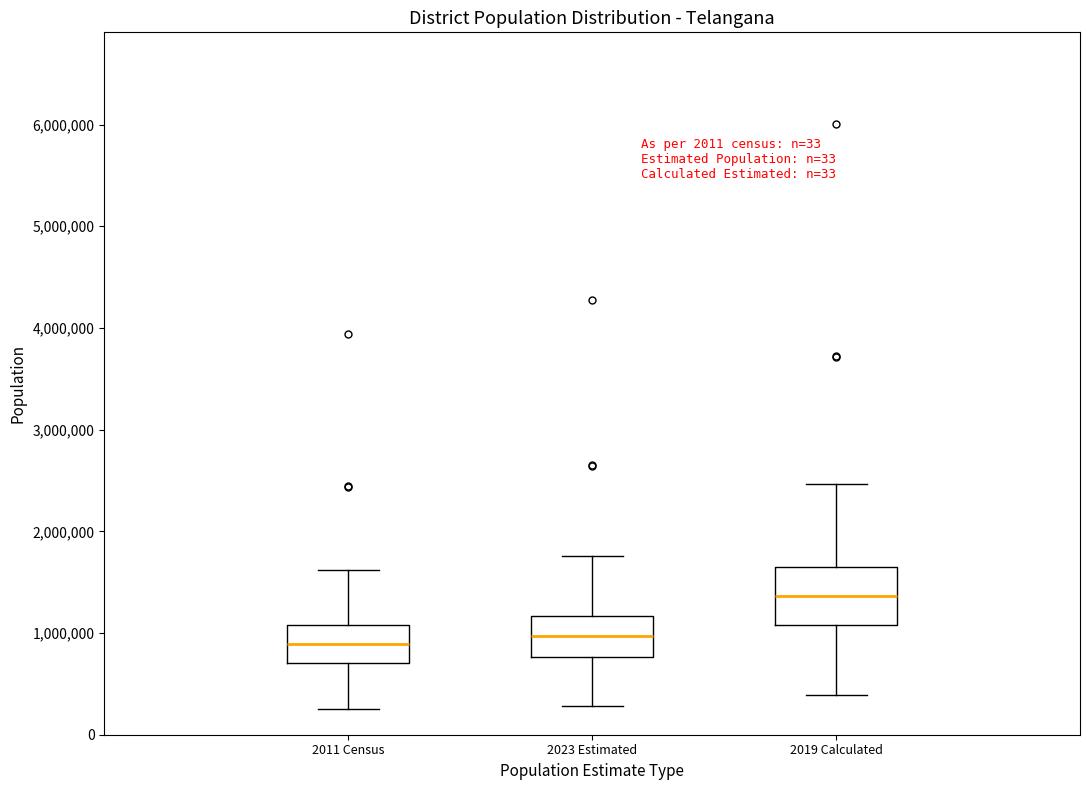

Where does the upper whisker of the box for 2019 Calculated end on the y-axis? The values are not printed on the chart, so give them approximately, as read against the axis.

2500000